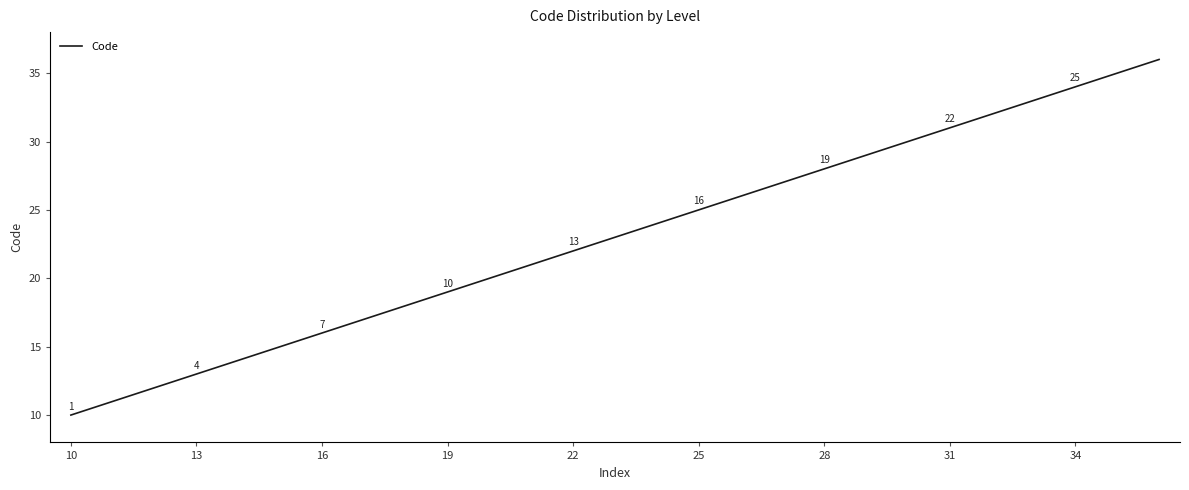

What is the difference between the maximum and minimum values?

26